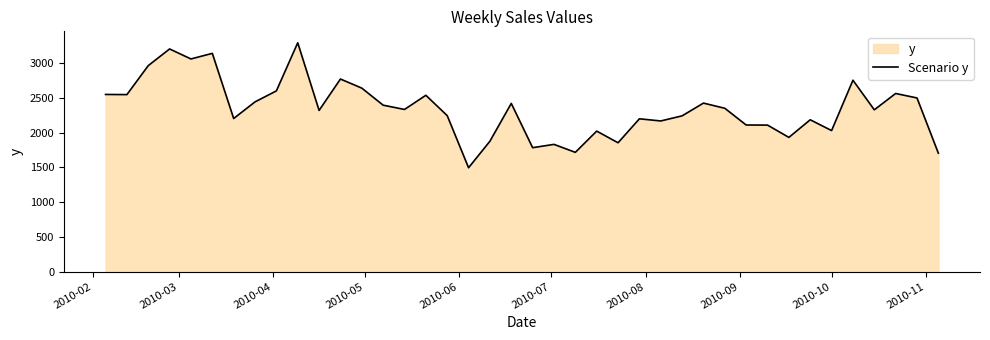

What is the maximum value shown in the chart?

3290.9